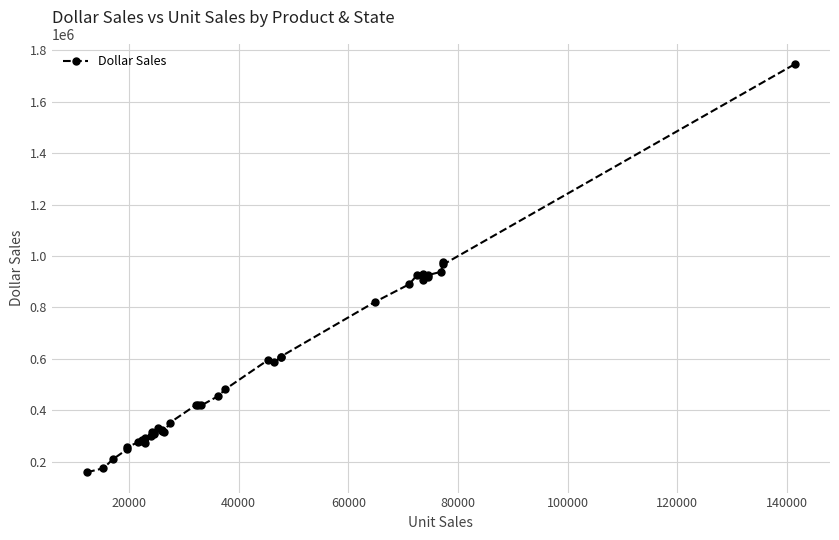

What is the maximum value shown in the chart?

1745509